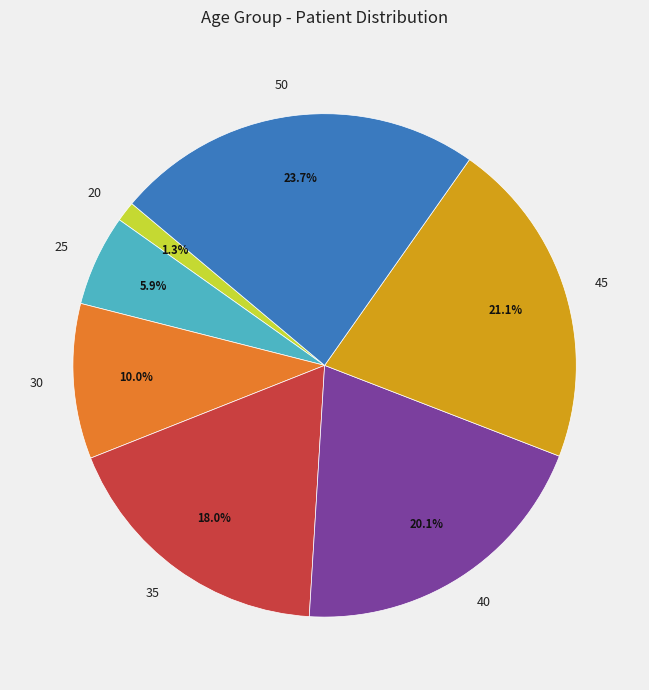

Approximately how many times larger is the value at 30 compared to 35?

0.6